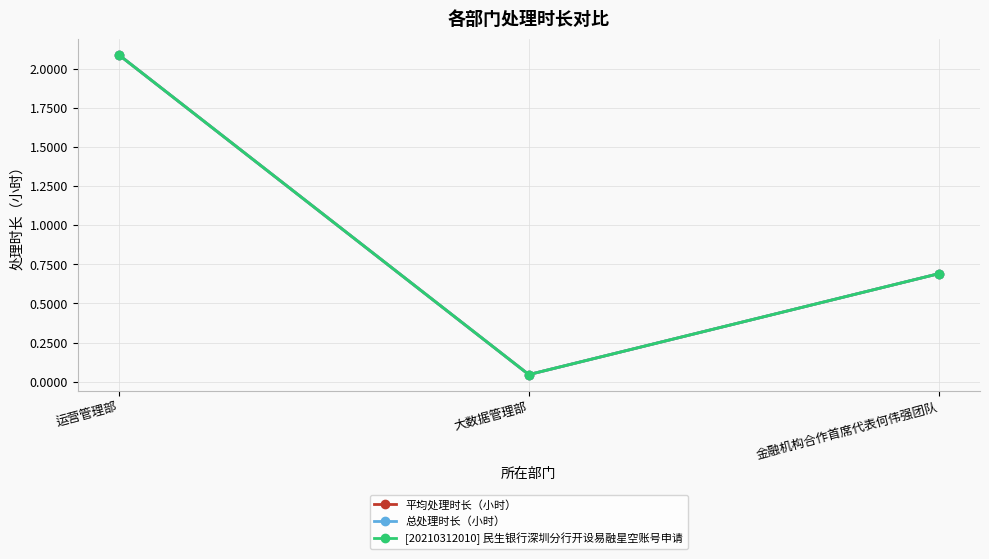

What is the sum of the [20210312010] 民生银行深圳分行开设易融星空账号申请 values at 运营管理部 and 大数据管理部?

2.1